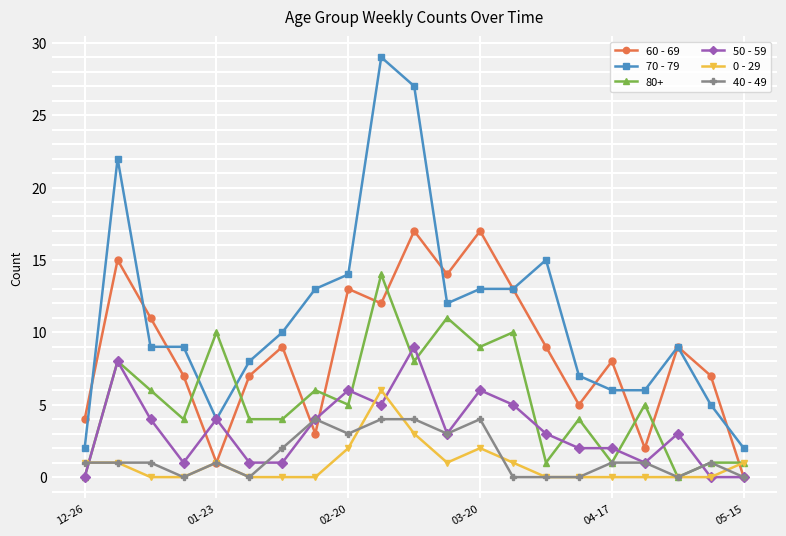

True or false: 0 - 29 and 70 - 79 cross at least once.

False